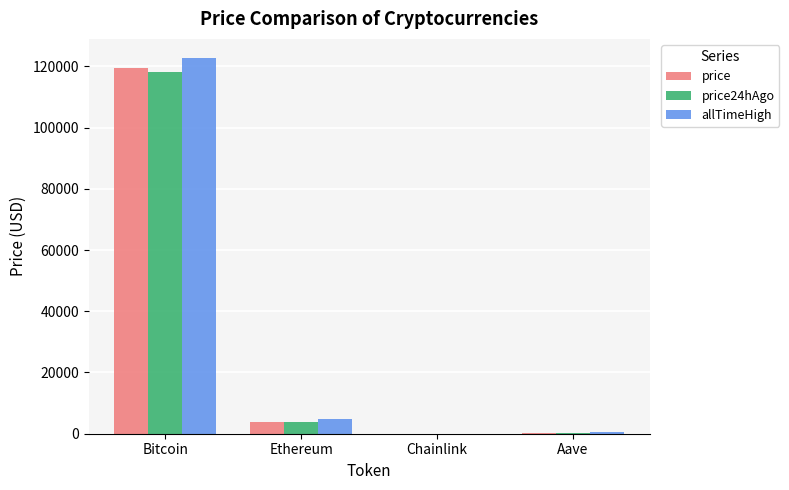

Which label corresponds to the largest value in the chart?

Bitcoin